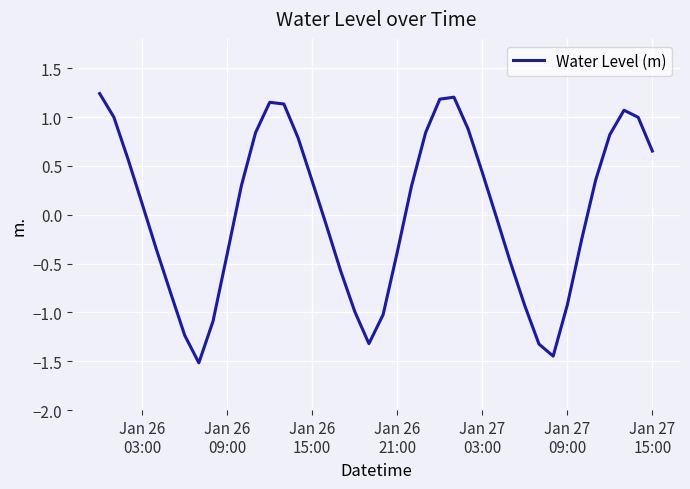

What is the smallest value displayed?

-1.5